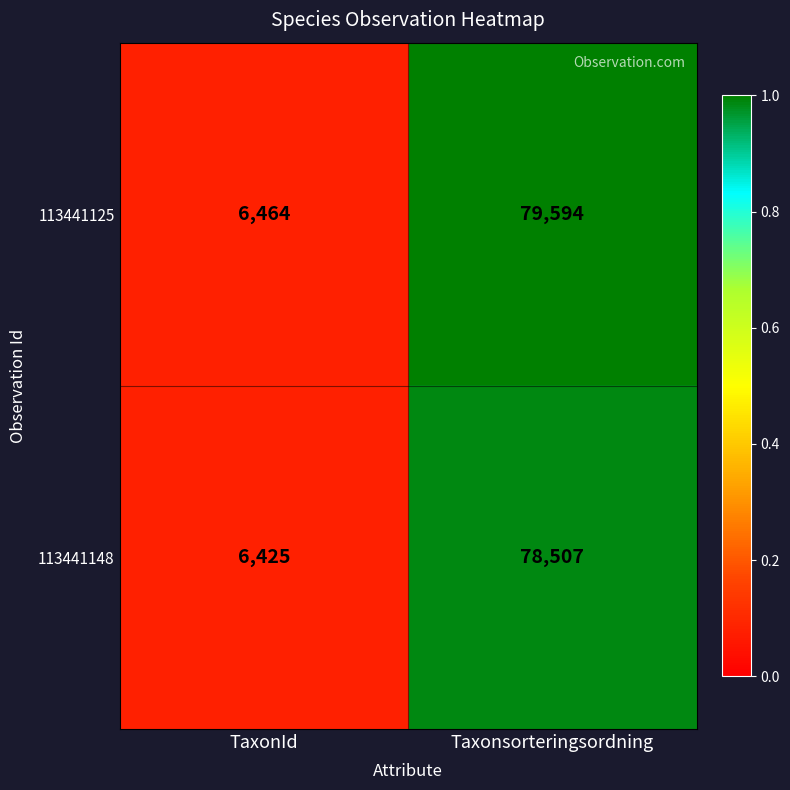

Between TaxonId and Taxonsorteringsordning, which series saw the biggest shift?

113441125